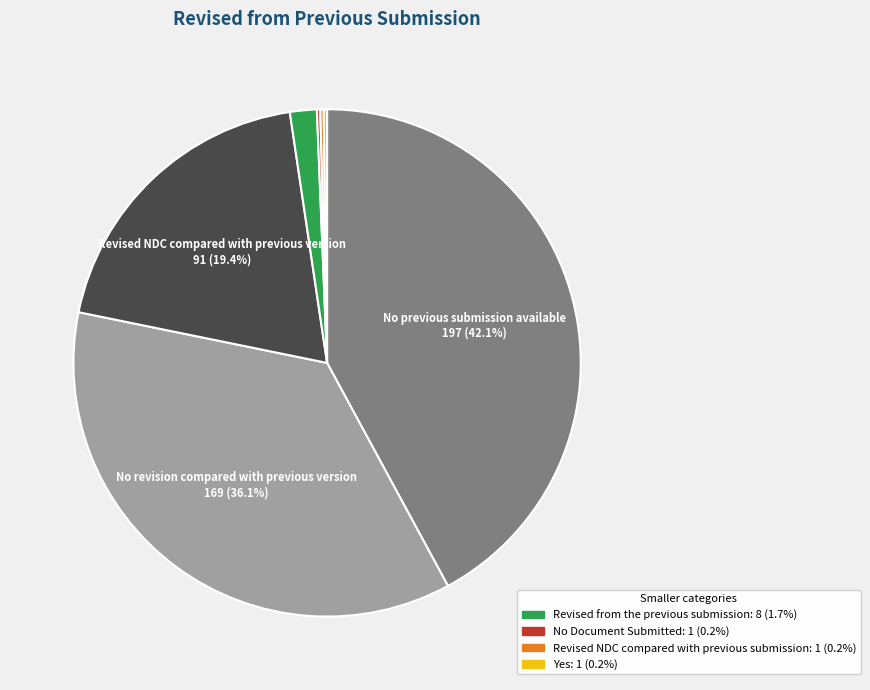

Is there a majority slice in this chart?

No